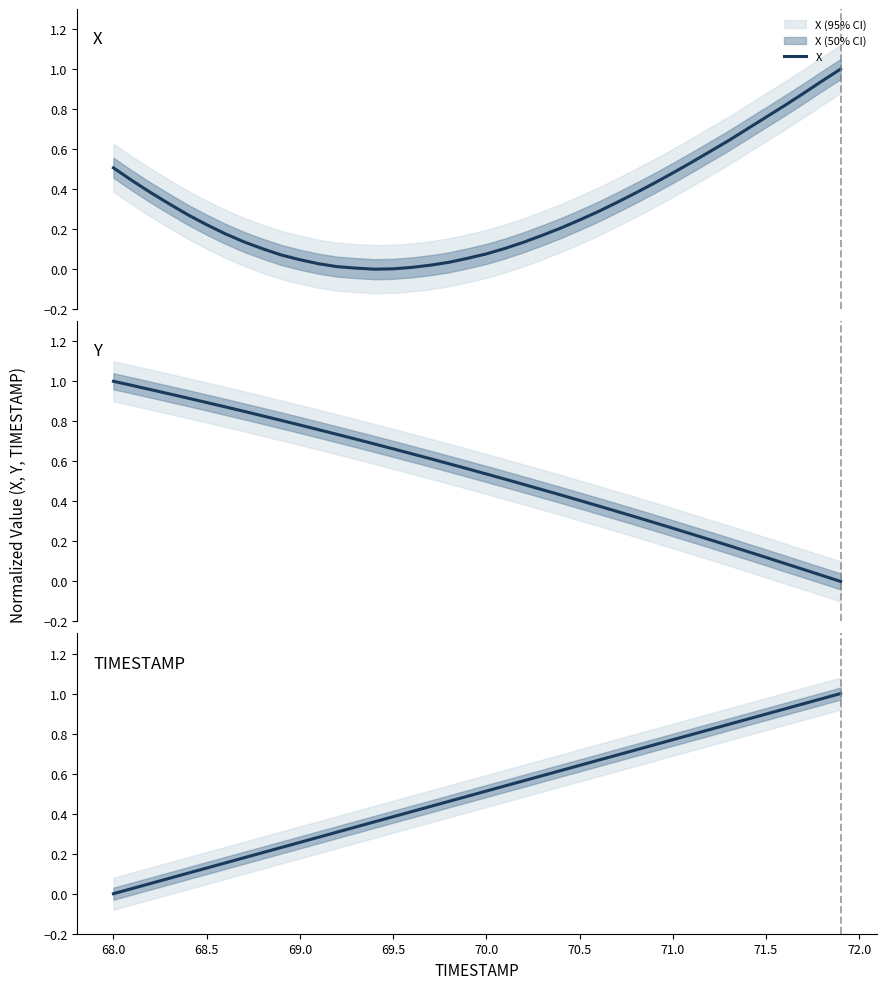

How many distinct data groups are displayed?

3